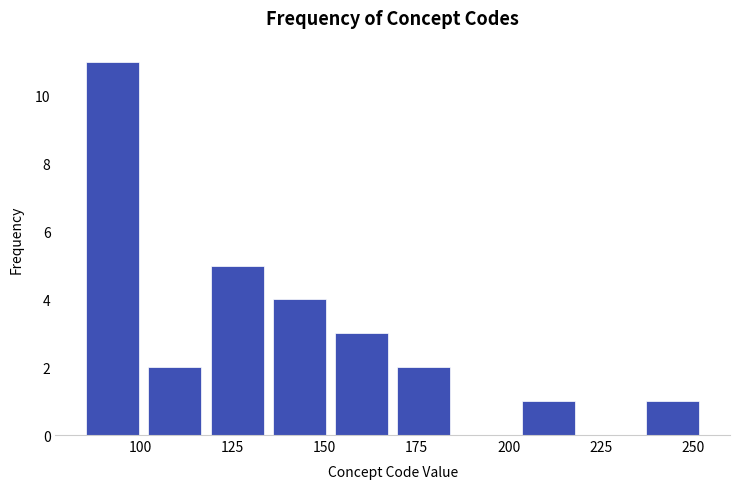

Around what value on the x-axis is the tallest bar? Give the approximate position of its centre, as read against the axis.

90